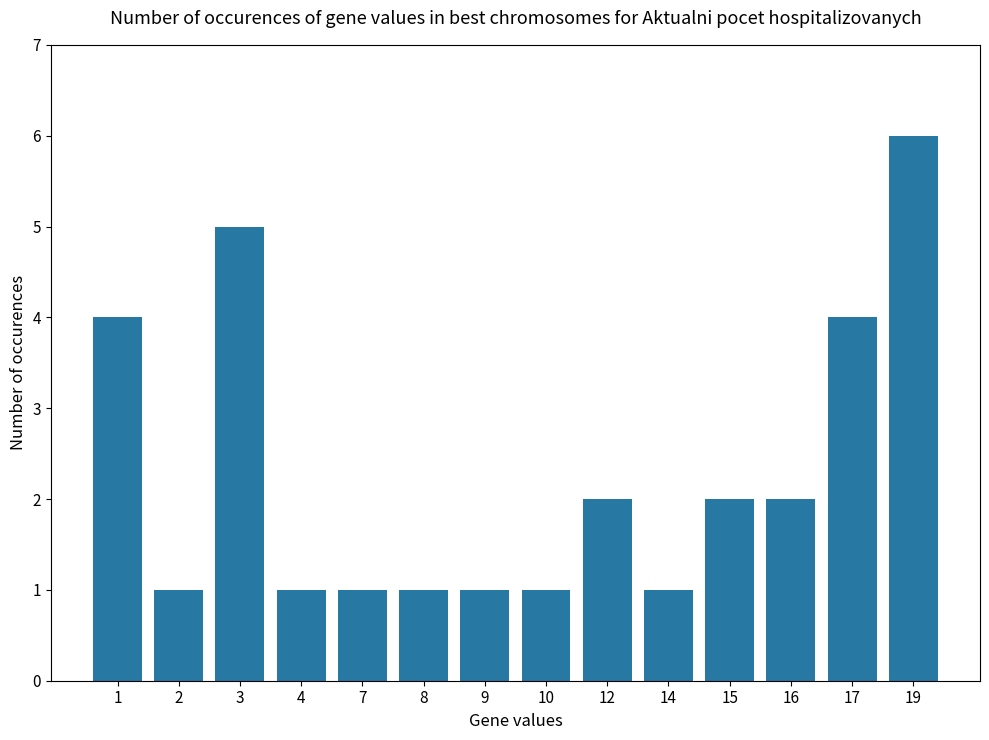

Reading right to left, transcribe all the data shown in this chart.

19=6	17=4	16=2	15=2	14=1	12=2	10=1	9=1	8=1	7=1	4=1	3=5	2=1	1=4